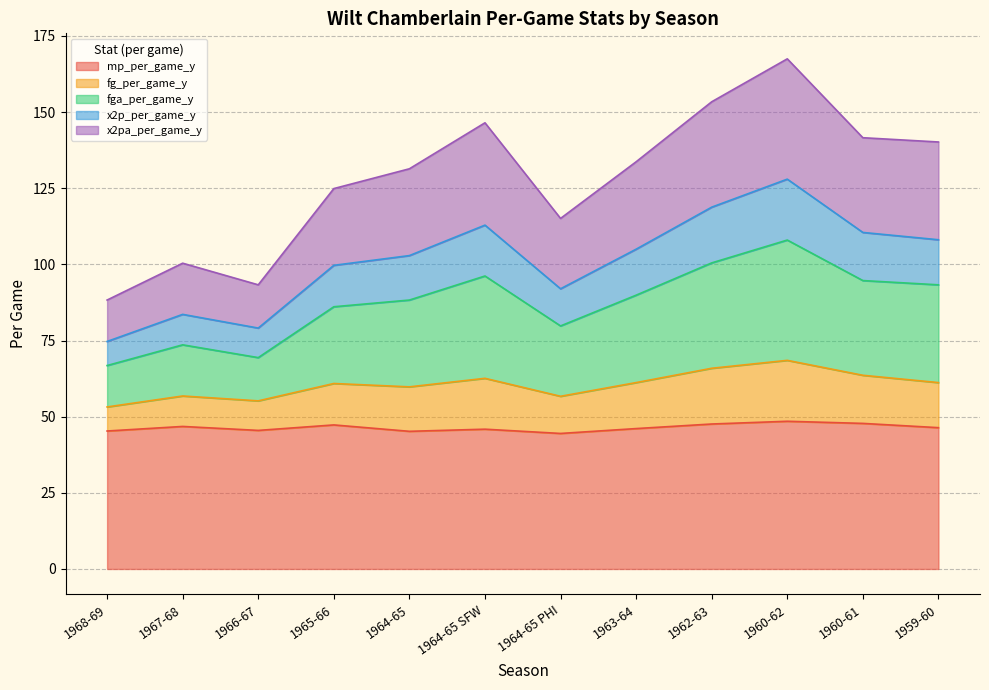

Does the chart have visible grid lines?

Yes